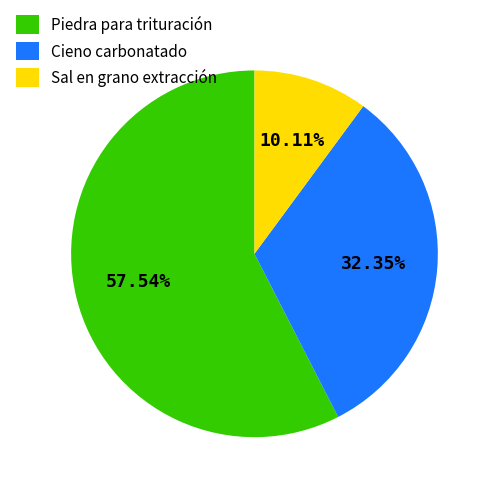

Count the number of slices in the pie.

3